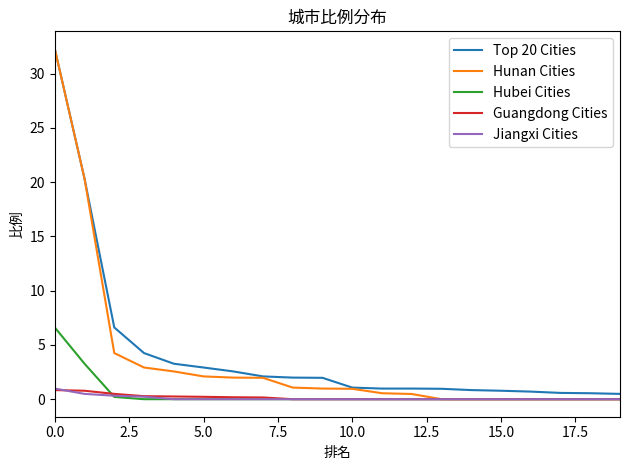

What is the average value of the Top 20 Cities series?

4.3